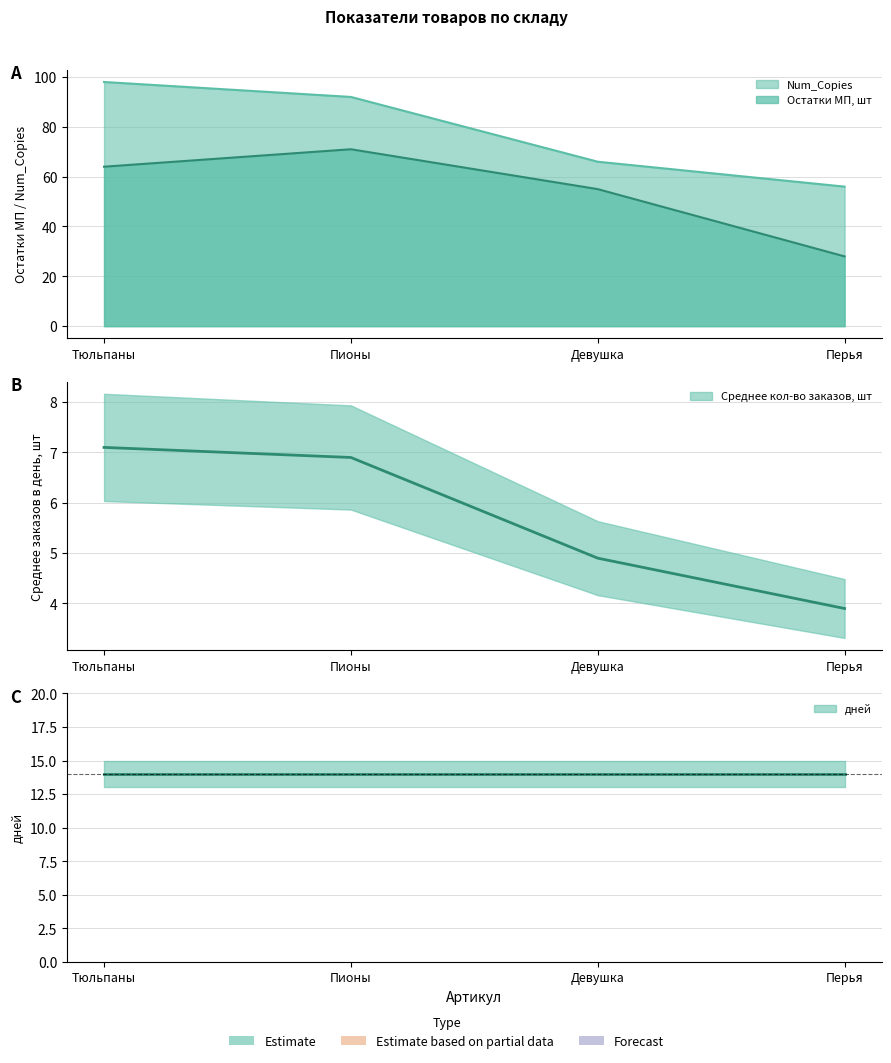

What is the sum of all Остатки МП, шт values?

218.0